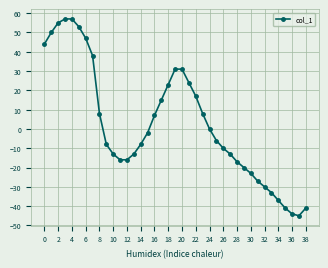

What is the minimum value shown in the chart?

-45